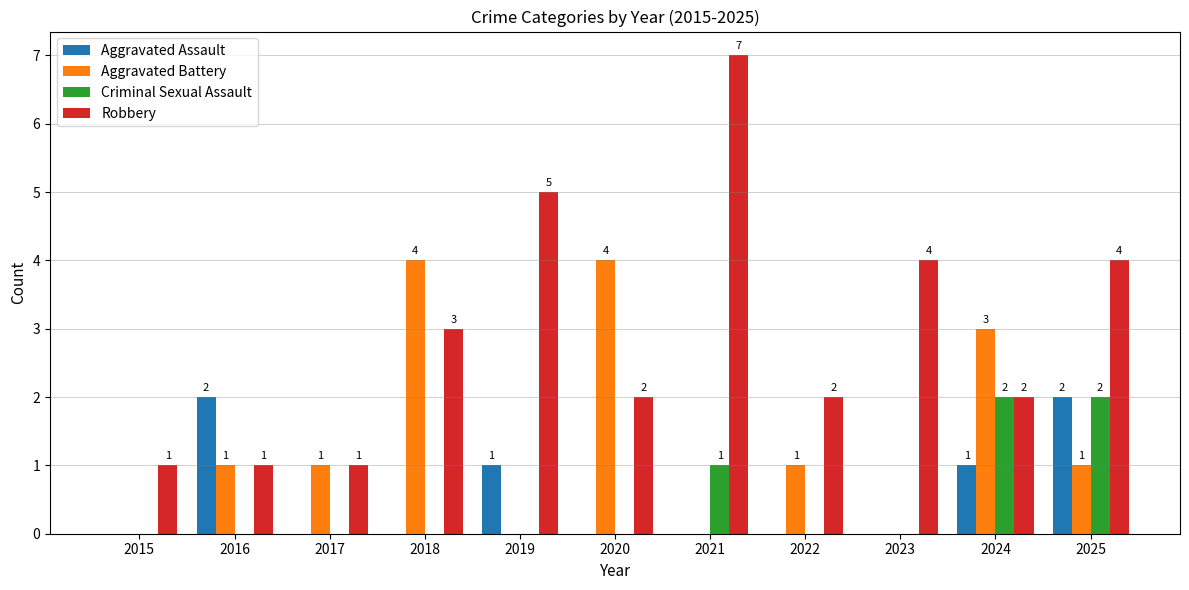

Between 2020 and 2025, which series saw the biggest shift?

Aggravated Battery